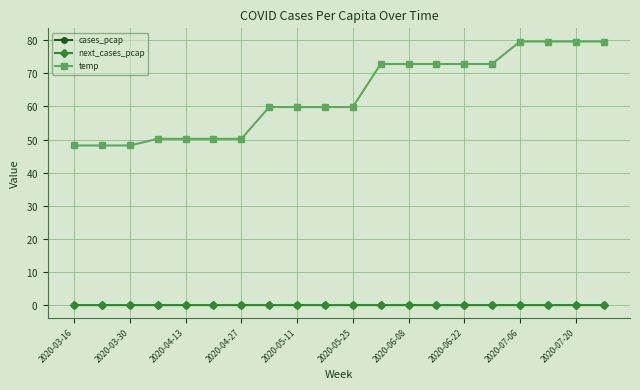

Reading right to left, what are all the values shown in this chart?

cases_pcap: 0.0	0.0	0.0	0.0	0.0	0.0	0.0	0.0	0.0	0.0	0.0	0.0	0.0	0.0	0.0	0.0	0.0	0.0	0.0	0.0
next_cases_pcap: 0.0	0.0	0.0	0.0	0.0	0.0	0.0	0.0	0.0	0.0	0.0	0.0	0.0	0.0	0.0	0.0	0.0	0.0	0.0	0.0
temp: 79.6	79.6	79.6	79.6	72.8	72.8	72.8	72.8	72.8	59.8	59.8	59.8	59.8	50.2	50.2	50.2	50.2	48.2	48.2	48.2